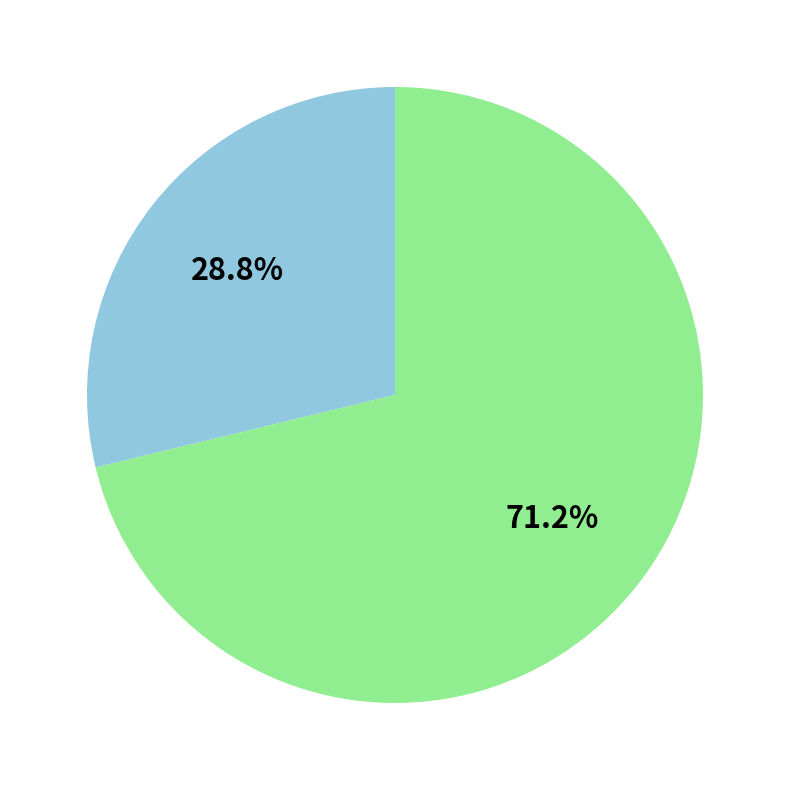

Is there a majority slice in this chart?

Yes